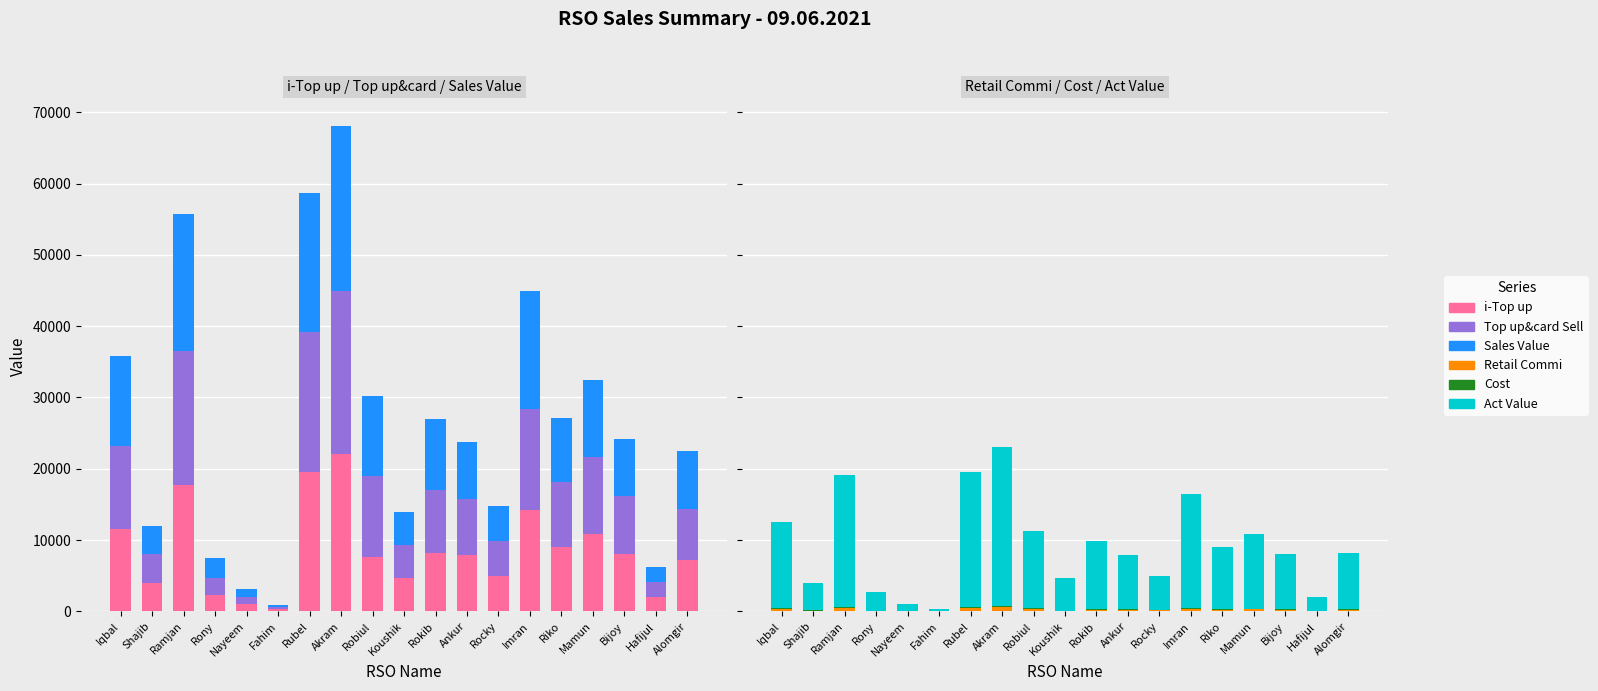

Between Ramjan and Rony, which series saw the biggest shift?

Top up&card Sell